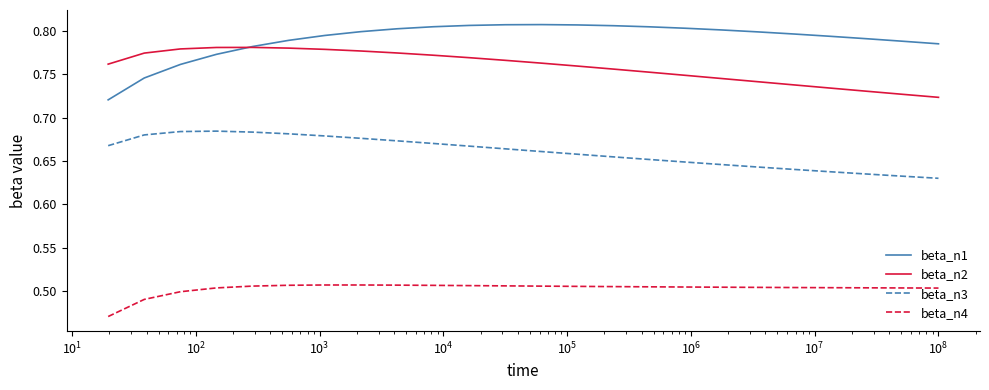

True or false: beta_n3 and beta_n1 intersect in this chart.

False